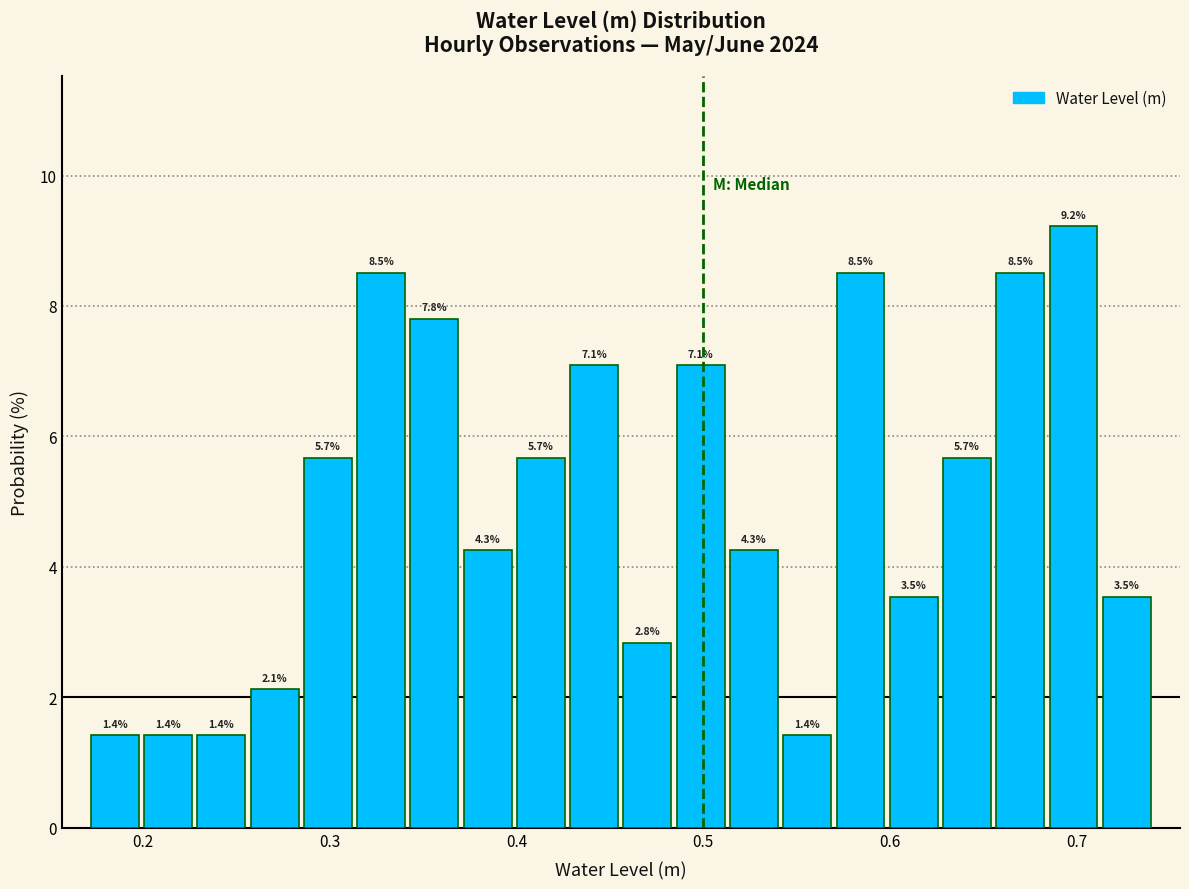

Around what value on the x-axis is the tallest bar? Give the approximate position of its centre, as read against the axis.

0.70